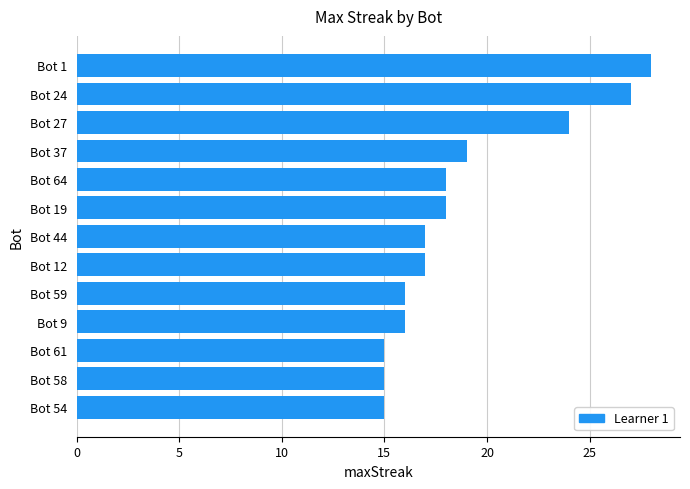

What is the value of the 11th bar from the top?

15